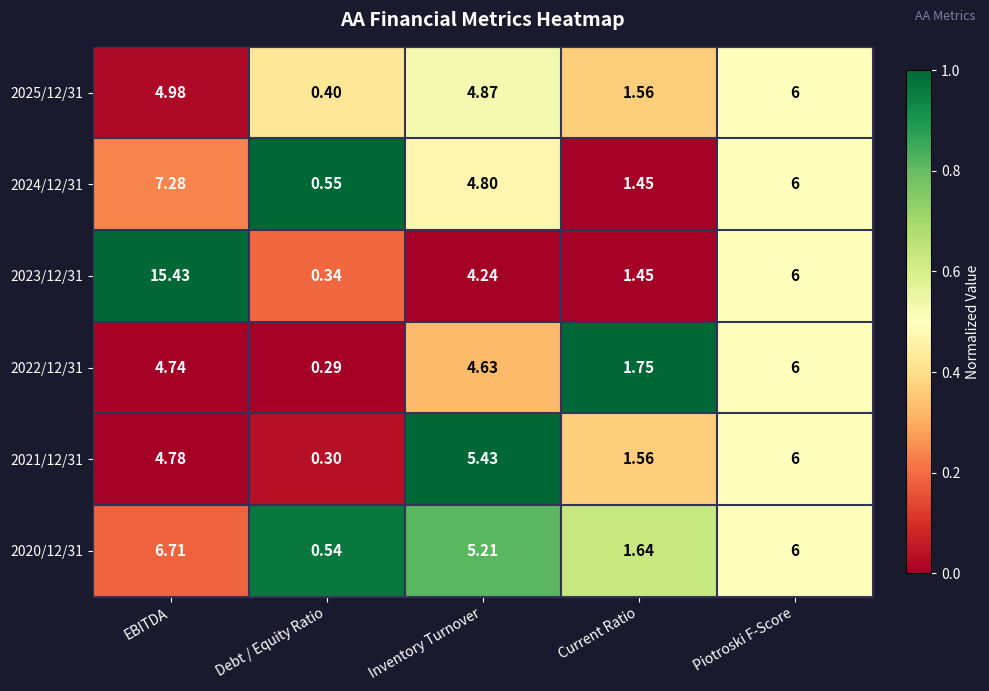

What is the total value across all series at Inventory Turnover?

29.2